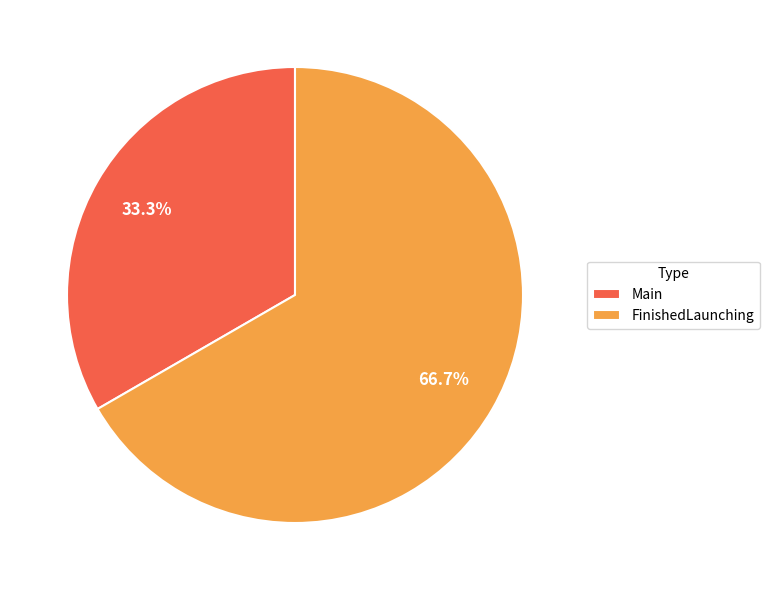

To the nearest percent, what portion does Main represent?

33%